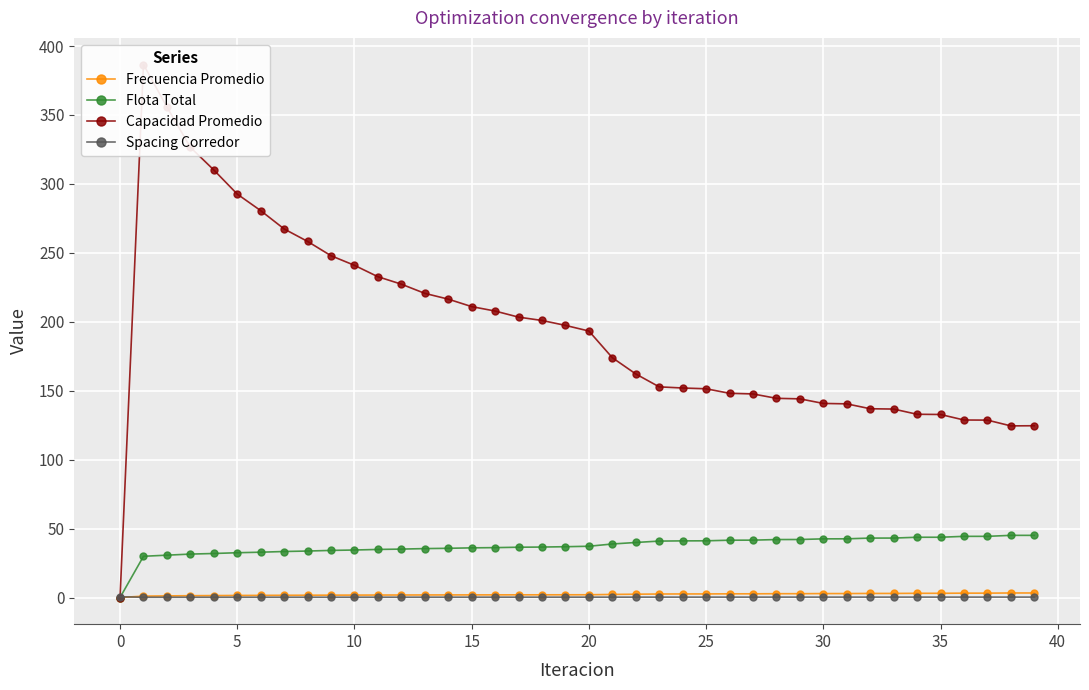

Is it true that Frecuencia Promedio equals 1.8 at 10?

True